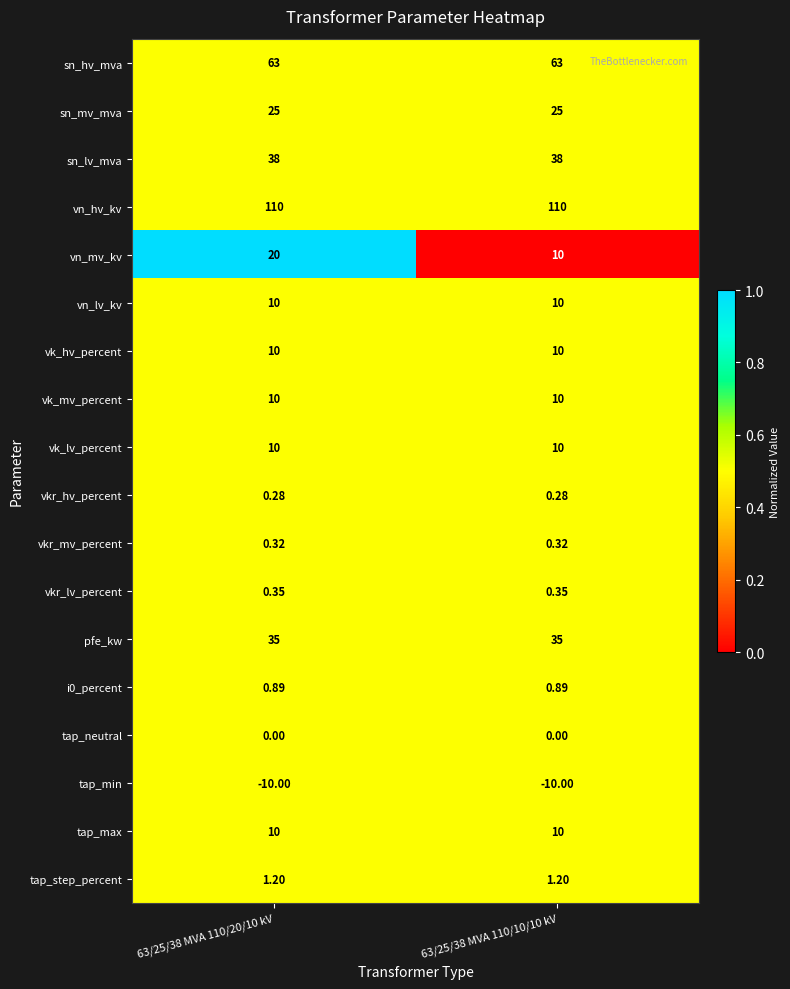

Which series has the largest total across all categories?

vn_hv_kv